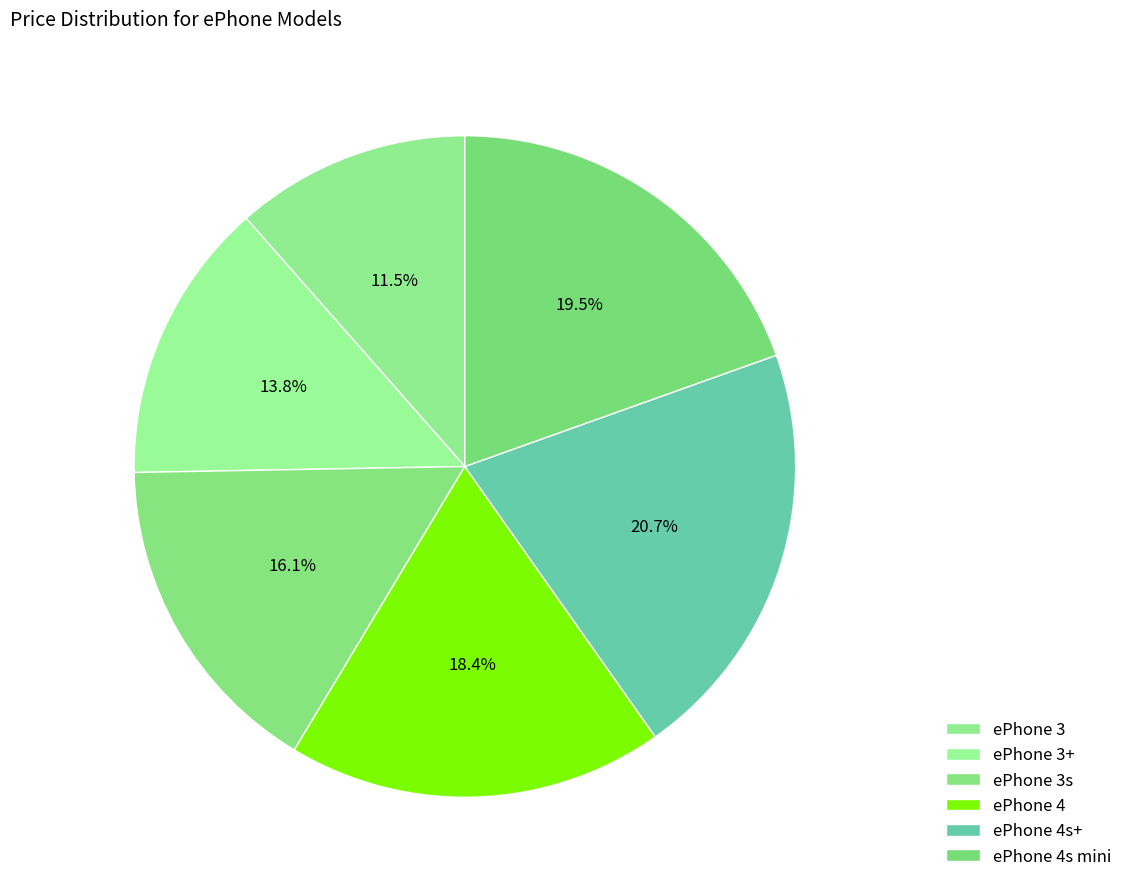

Is the sum of ePhone 3 and ePhone 4s mini greater than half?

No